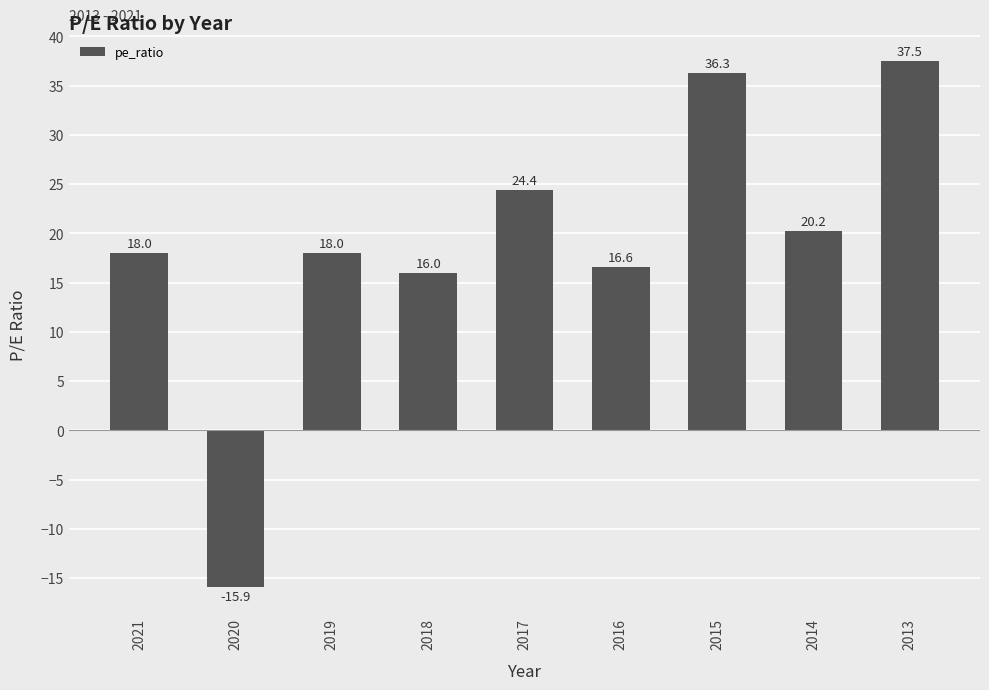

How many values are below zero?

1